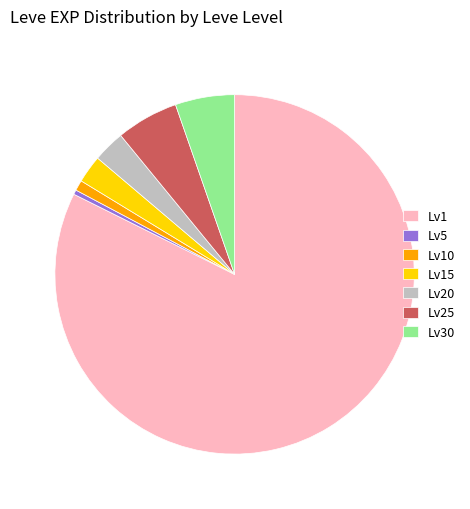

How many slices are in this pie chart?

7